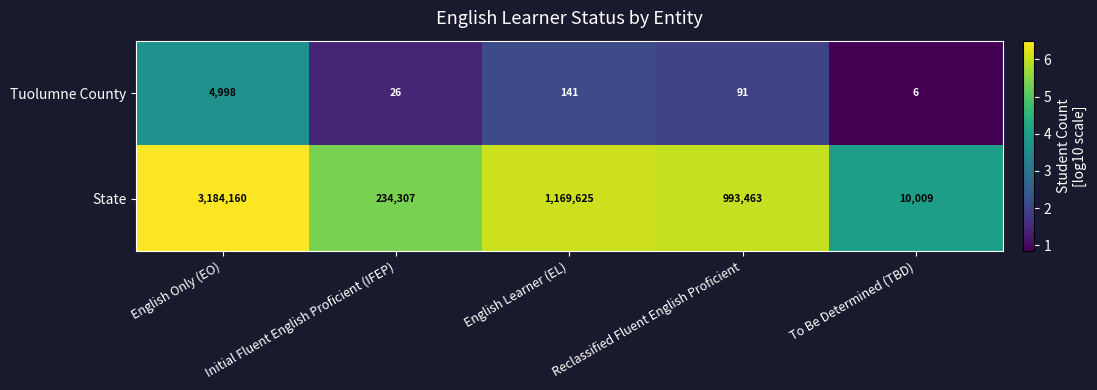

What is the difference between the highest and lowest values at English Only (EO)?

3179162